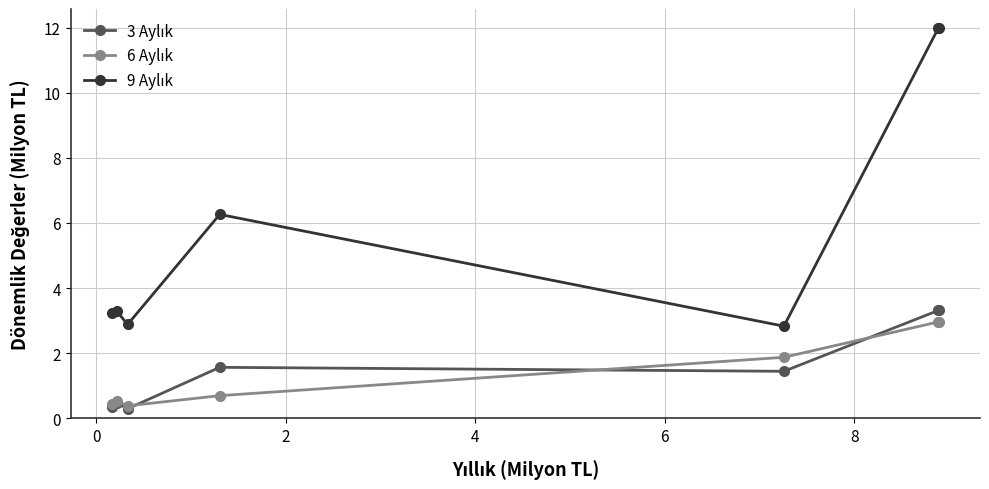

What is the greatest value displayed?

12.0